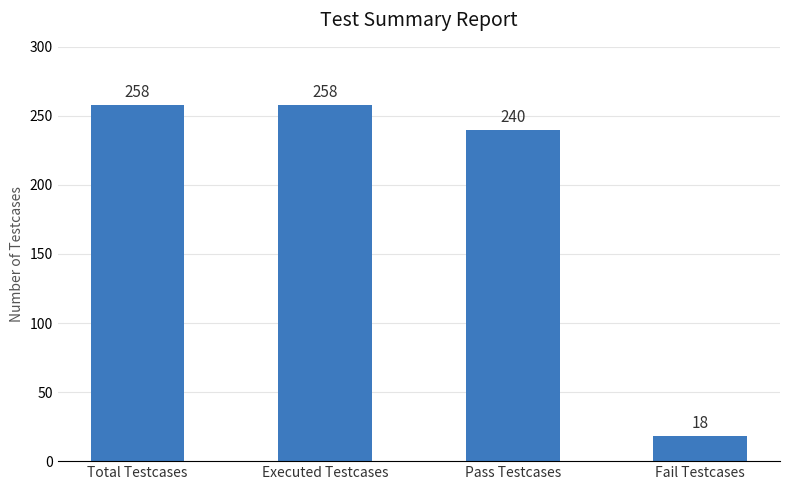

What is the difference between the values at Pass Testcases and Executed Testcases?

18